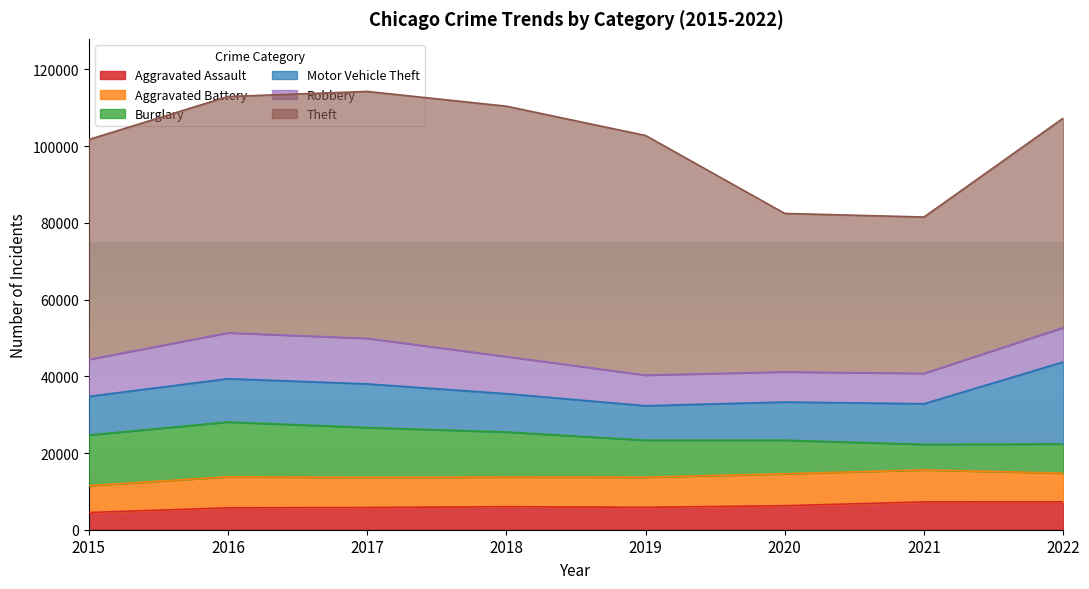

Does the chart display data point markers on the line(s)?

No